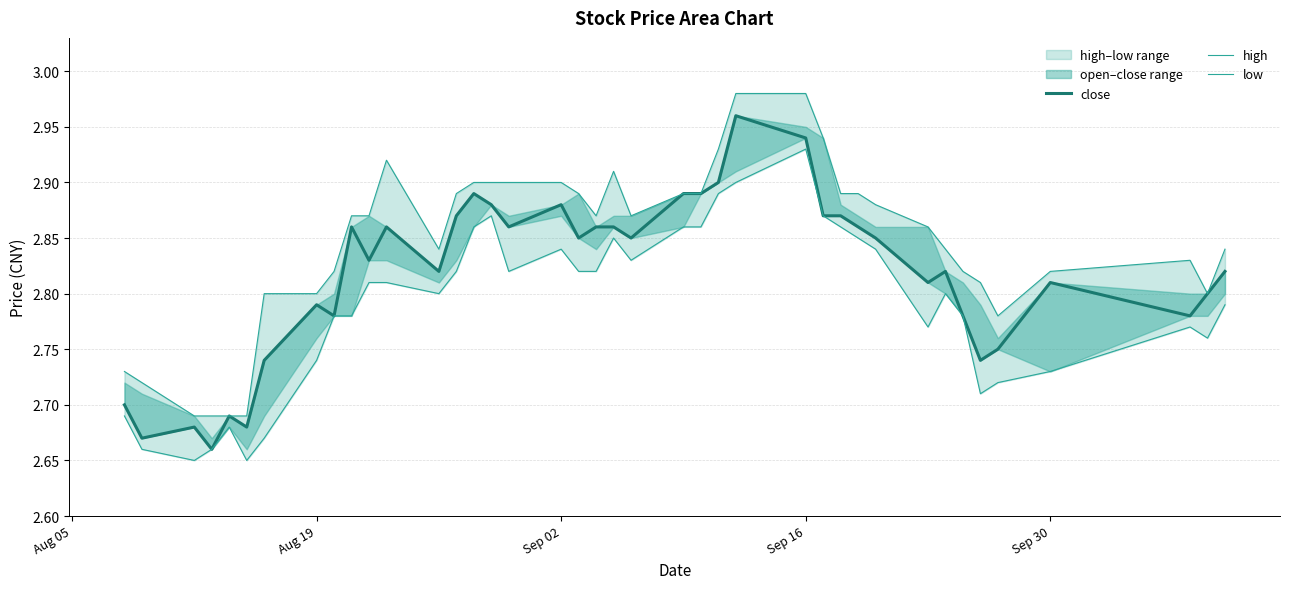

What is the difference between the second highest and minimum values in the close series?

0.3